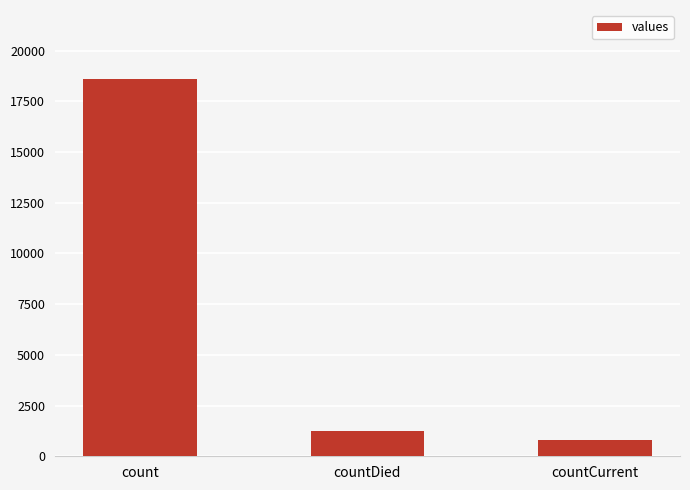

What is the smallest value displayed?

789